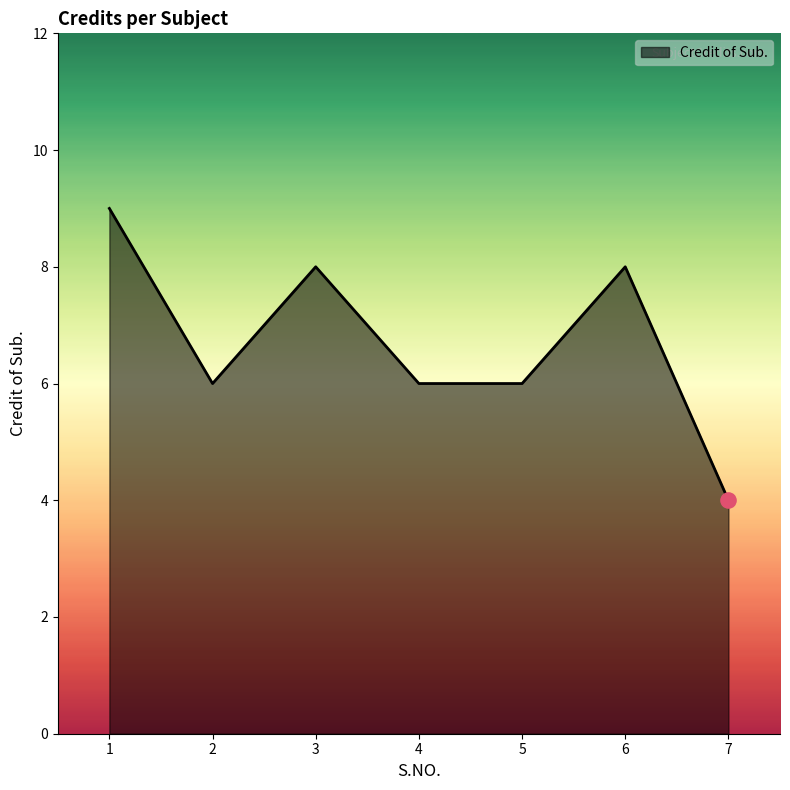

Between 4 and 3, which is larger?

3